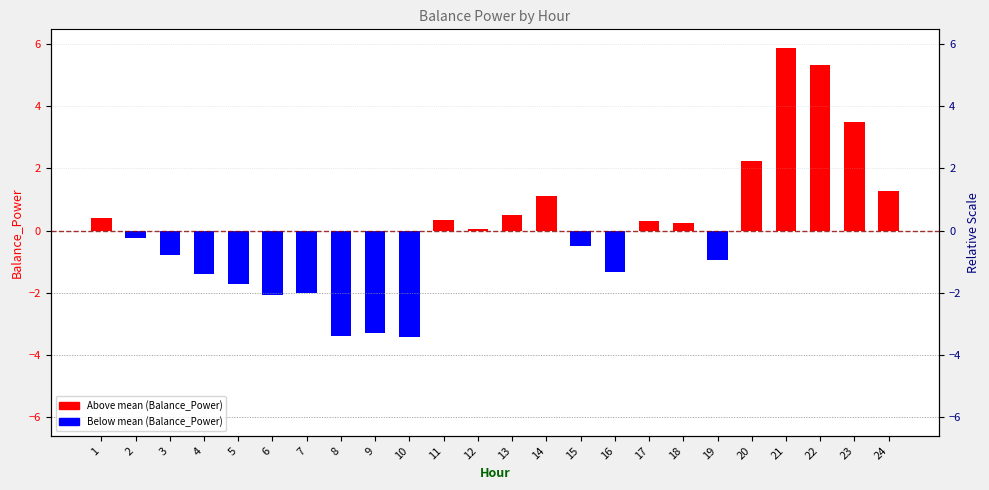

How many data points does each series have?

24